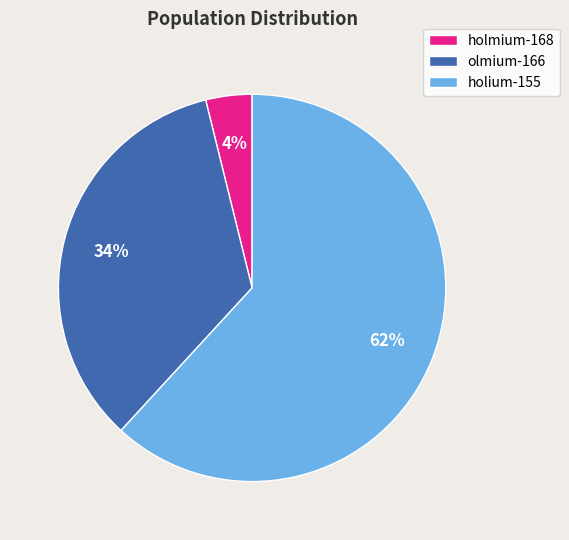

The olmium-166 slice represents 34% of the pie. True or false?

True